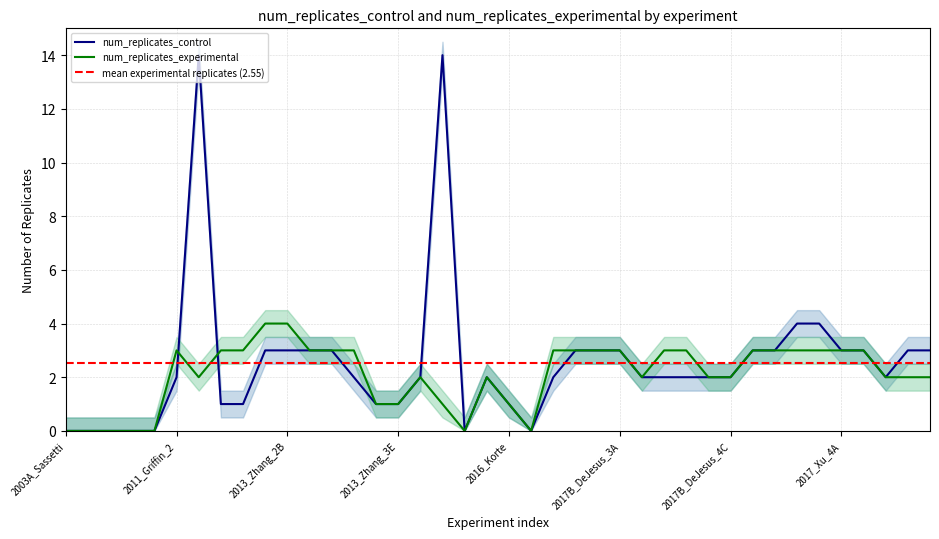

At how many categories does at least one series exceed 11?

2